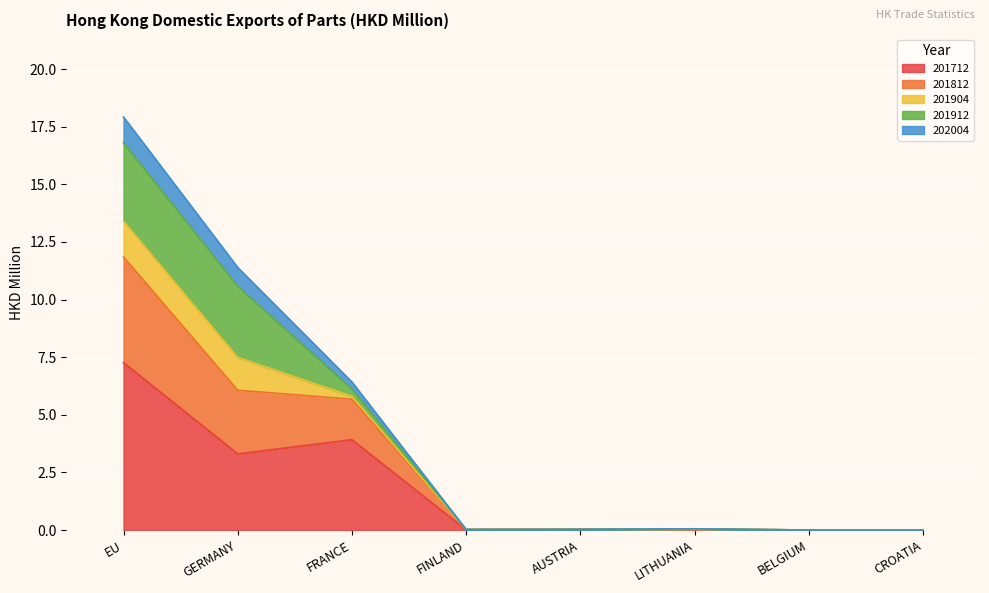

What is the average value of the 201712 series?

1.8